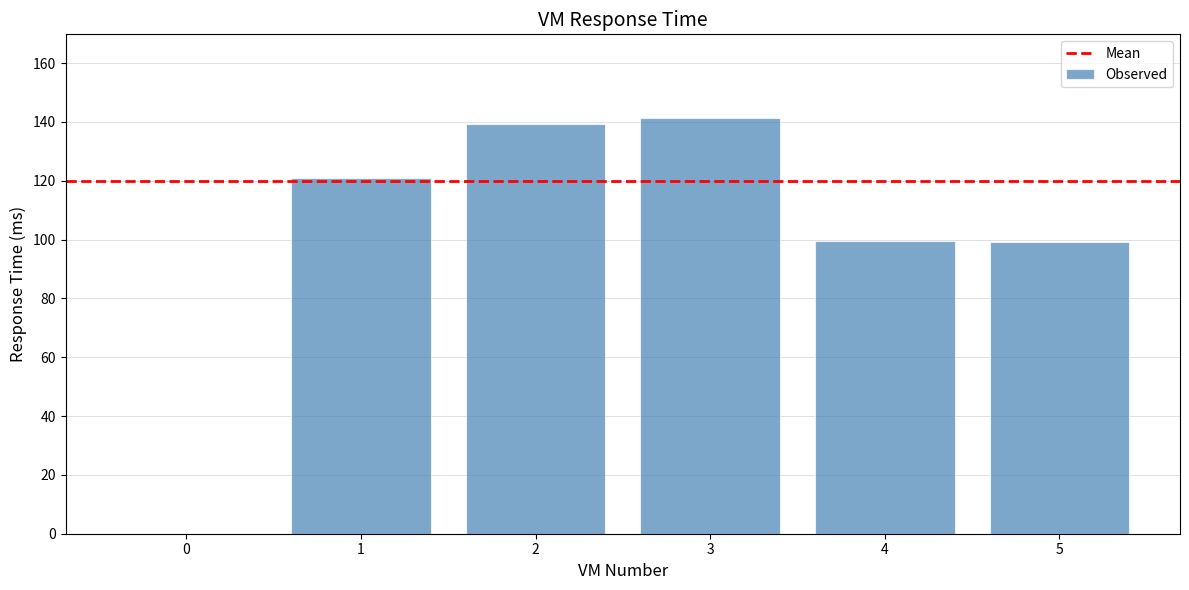

Is it true that the value at 3 is 141.5?

True